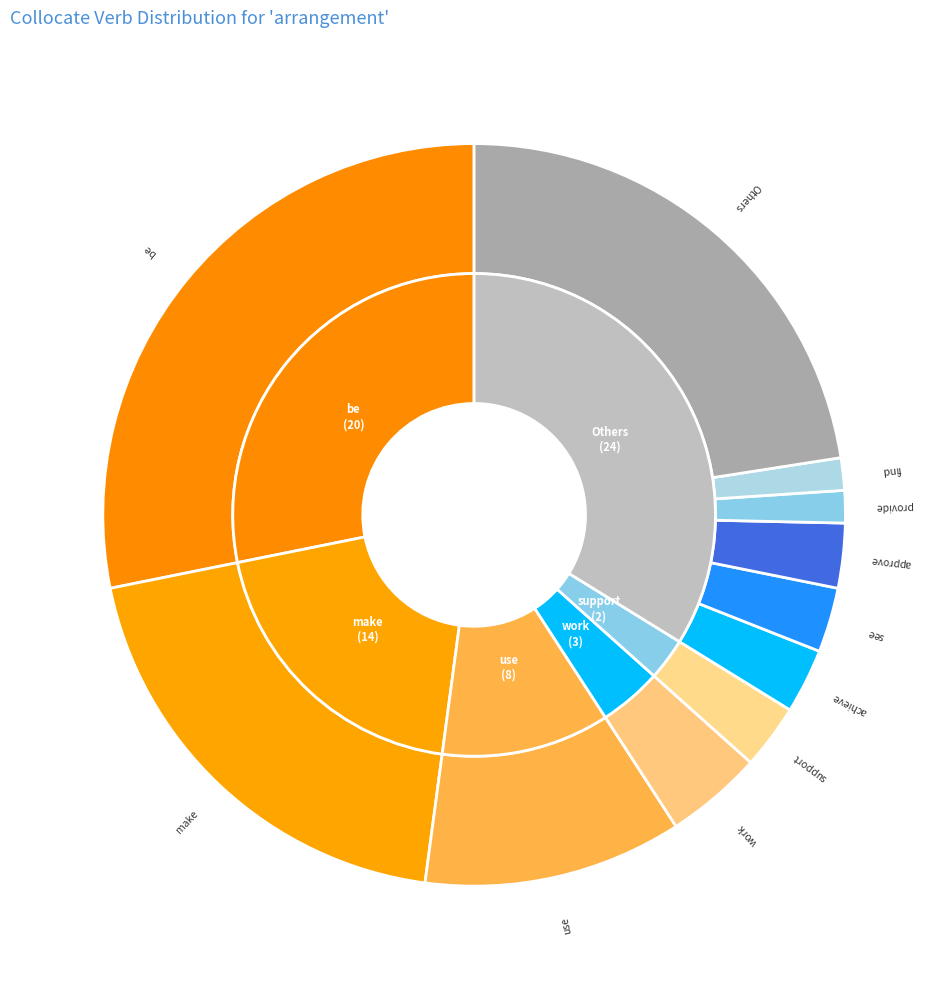

Is it true that affect is 11% of the pie?

False